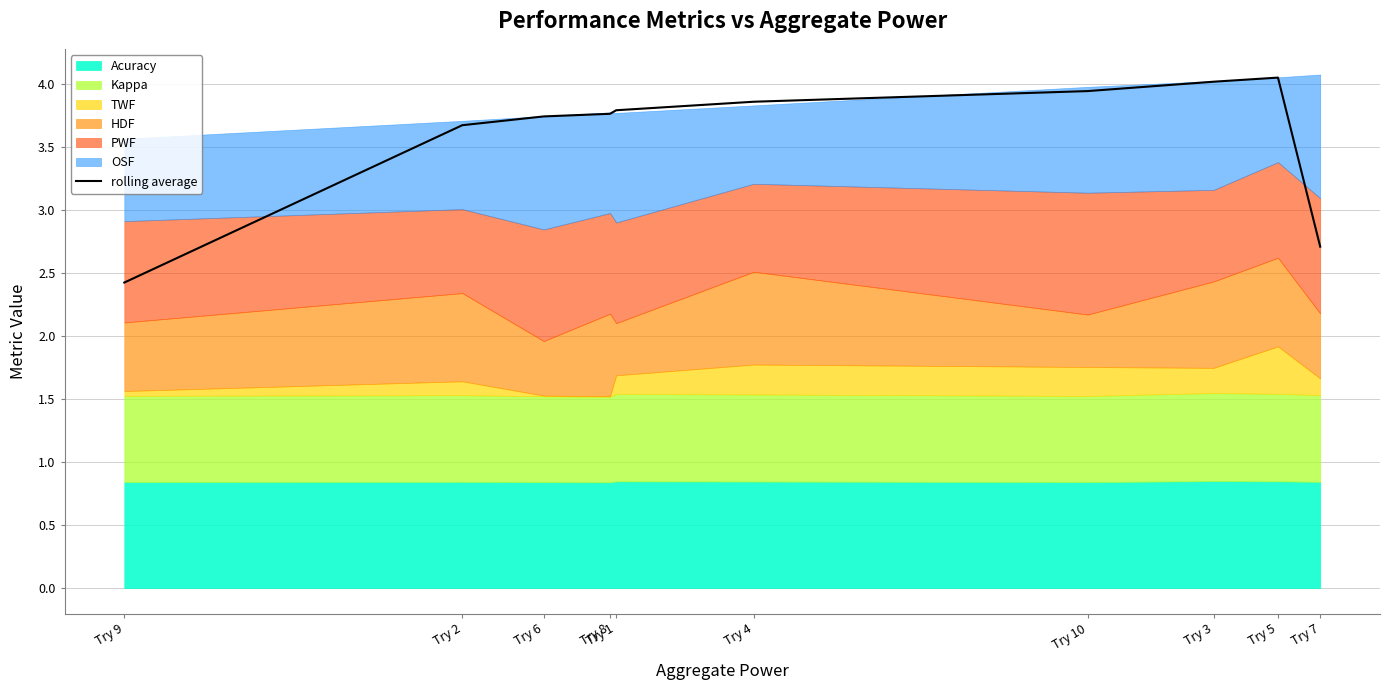

Rank the categories by value from highest to lowest.

Try 5, Try 3, Try 10, Try 4, Try 1, Try 8, Try 6, Try 2, Try 7, Try 9